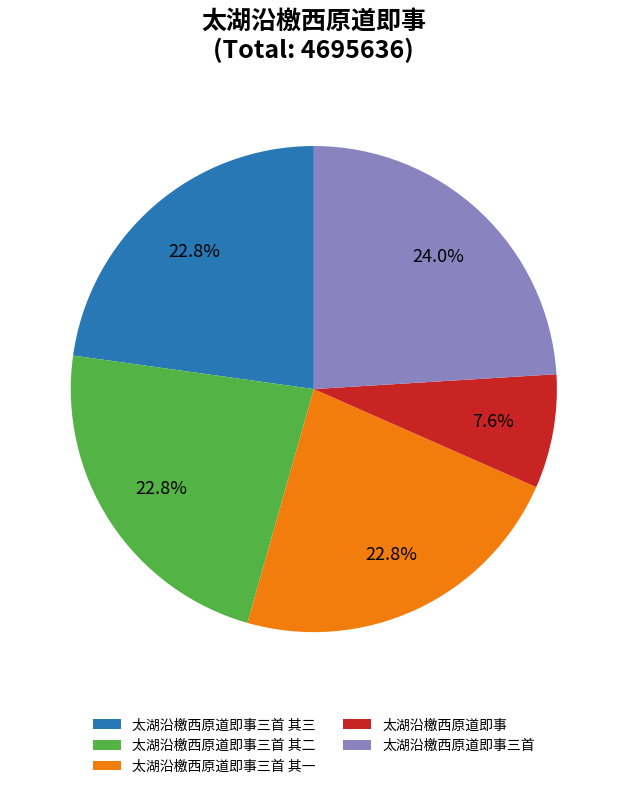

To the nearest percent, what portion does 太湖沿檄西原道即事三首 其三 represent?

23%